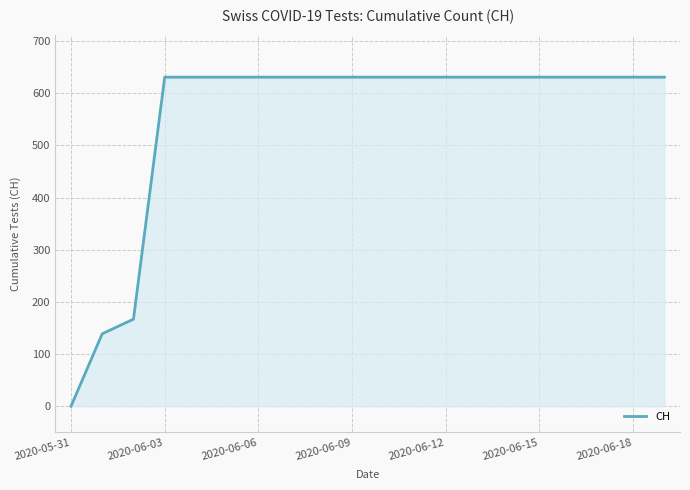

What is the maximum value shown in the chart?

631